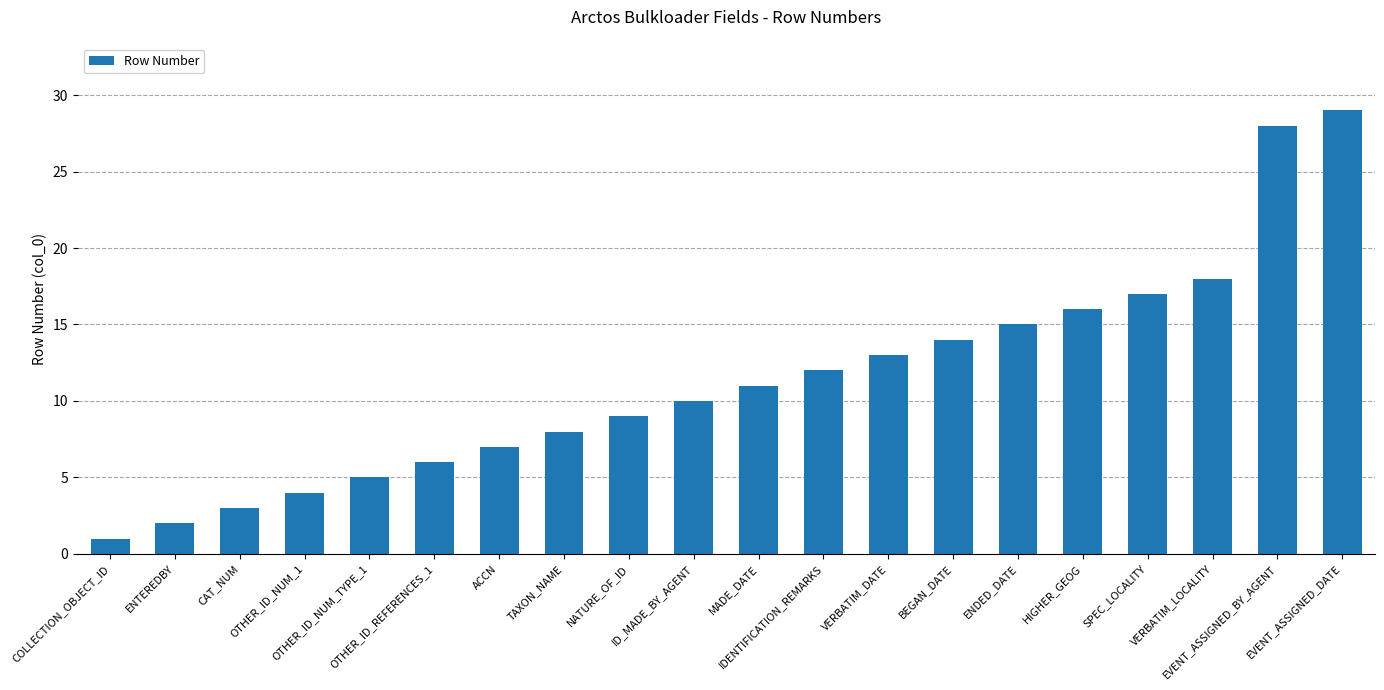

How many bars are there in total?

20